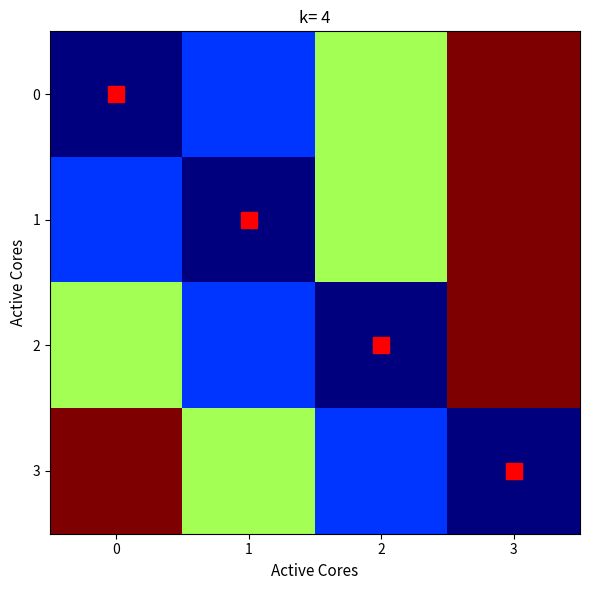

Count the number of data series in this chart.

4